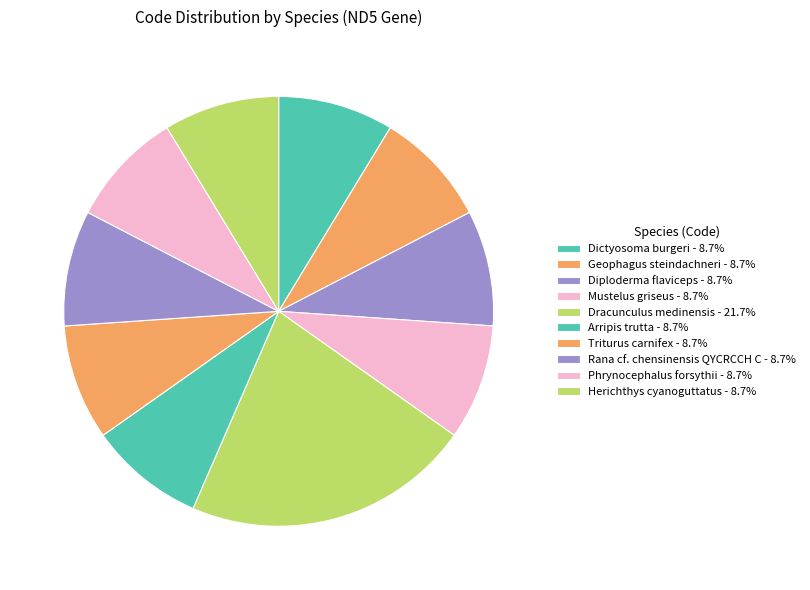

How many slices are in this pie chart?

10